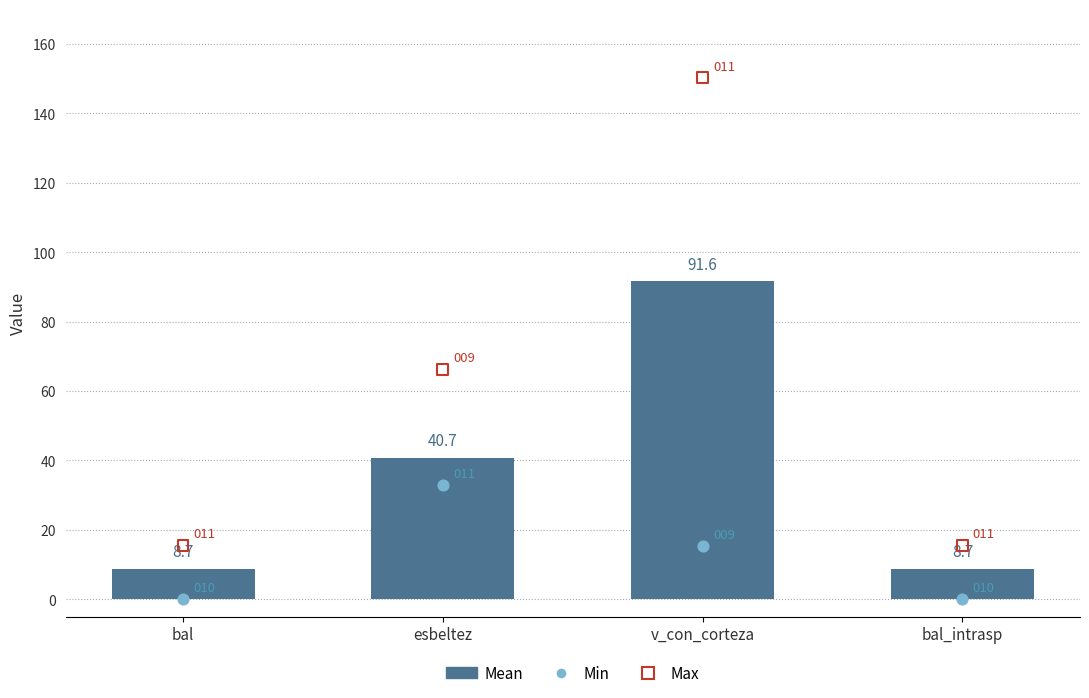

What is the ratio of the value at v_con_corteza to the value at bal_intrasp?

10.6